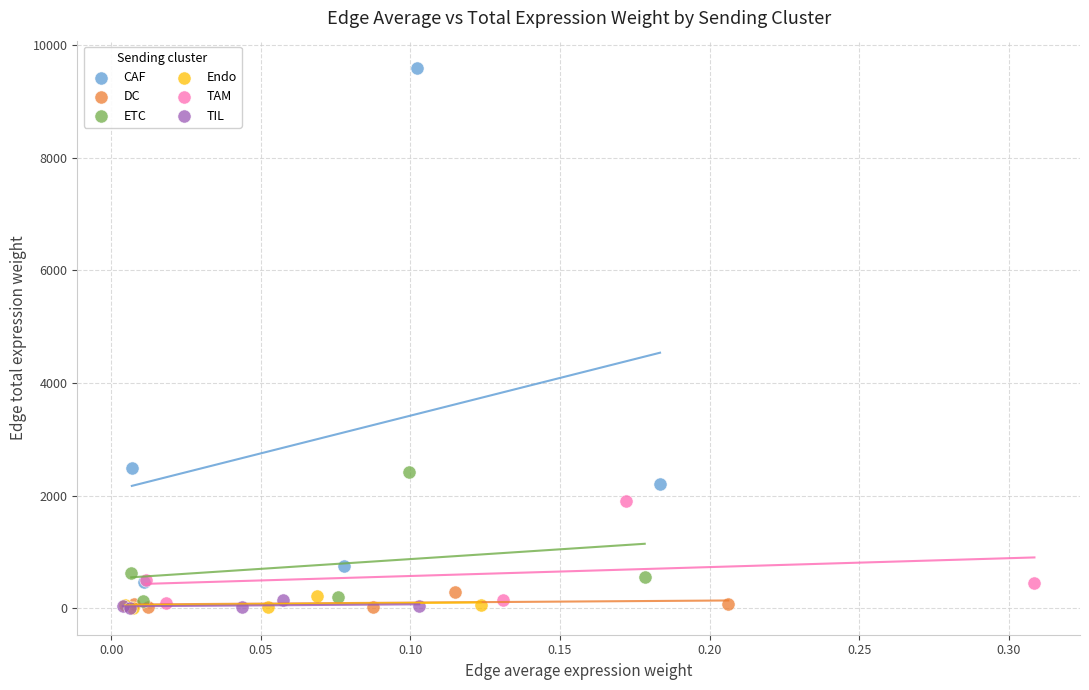

Which series has the widest spread of Y values?

CAF